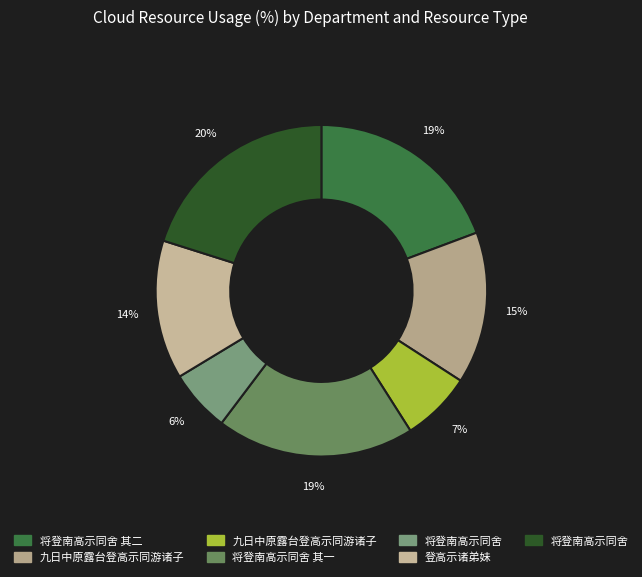

Is there any slice that represents more than half of the pie?

No